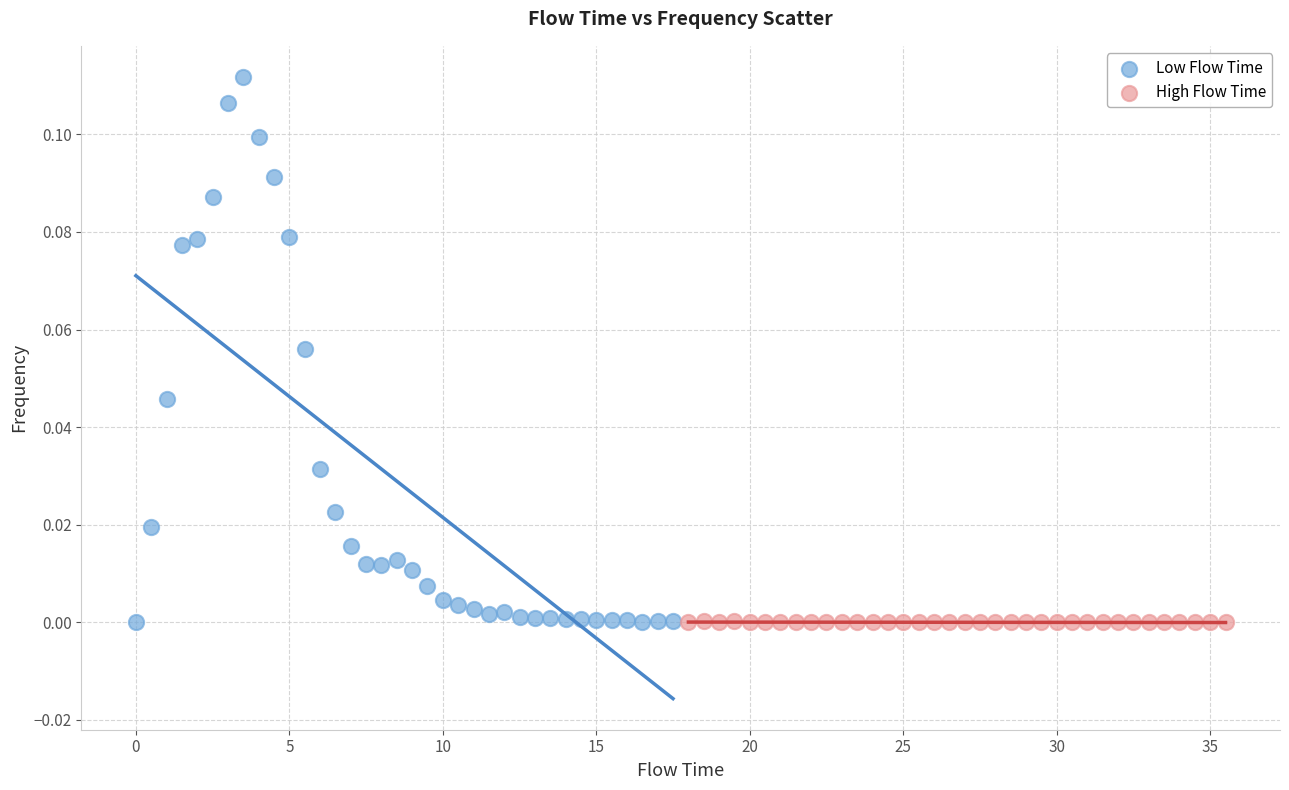

Which series reaches the maximum Y coordinate?

Low Flow Time